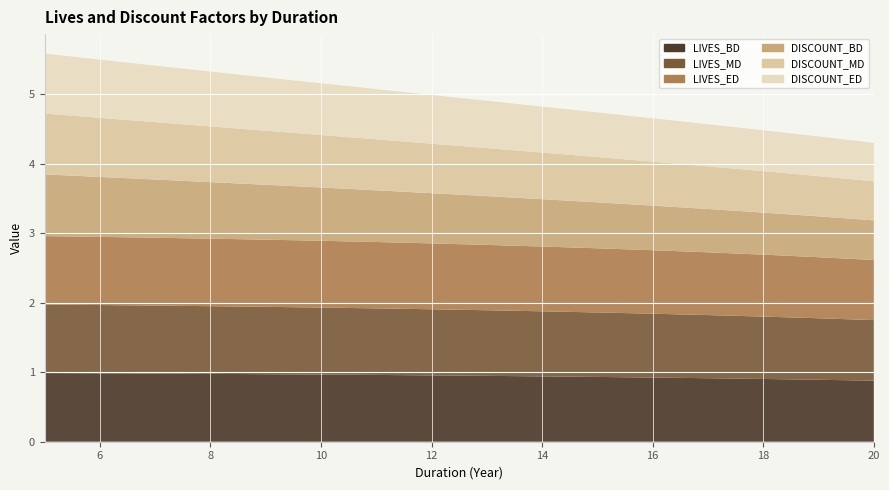

Reading left to right, extract all data points from this chart.

LIVES_BD: 1.0	1.0	1.0	1.0	1.0	1.0	1.0	1.0	0.9	0.9	0.9	0.9	0.9	0.9	0.9	0.9
LIVES_MD: 1.0	1.0	1.0	1.0	1.0	1.0	1.0	1.0	0.9	0.9	0.9	0.9	0.9	0.9	0.9	0.9
LIVES_ED: 1.0	1.0	1.0	1.0	1.0	1.0	1.0	0.9	0.9	0.9	0.9	0.9	0.9	0.9	0.9	0.9
DISCOUNT_BD: 0.9	0.9	0.8	0.8	0.8	0.8	0.7	0.7	0.7	0.7	0.7	0.6	0.6	0.6	0.6	0.6
DISCOUNT_MD: 0.9	0.8	0.8	0.8	0.8	0.8	0.7	0.7	0.7	0.7	0.7	0.6	0.6	0.6	0.6	0.6
DISCOUNT_ED: 0.9	0.8	0.8	0.8	0.8	0.7	0.7	0.7	0.7	0.7	0.6	0.6	0.6	0.6	0.6	0.6